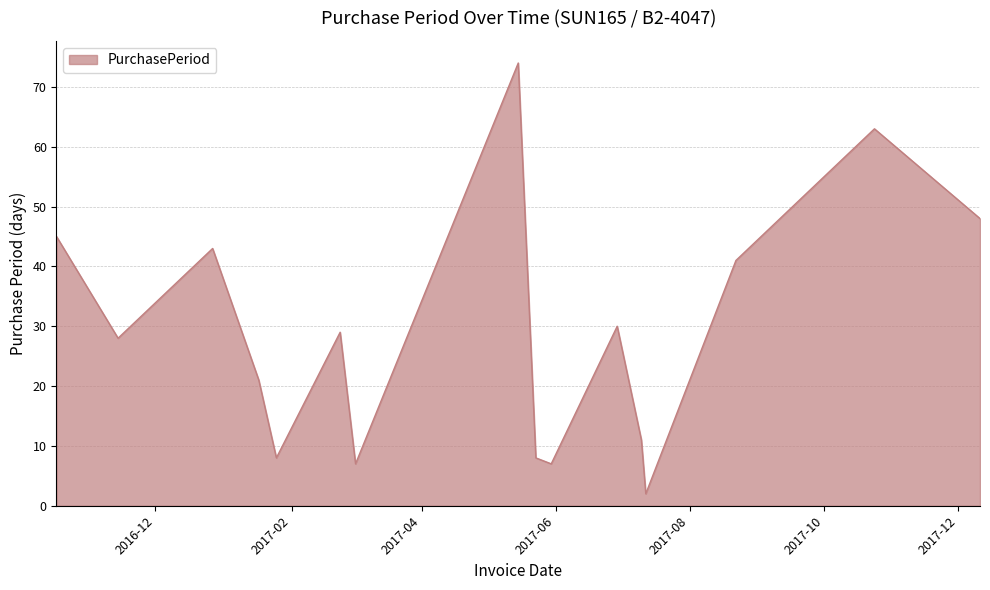

What is the difference between the maximum and minimum values?

72